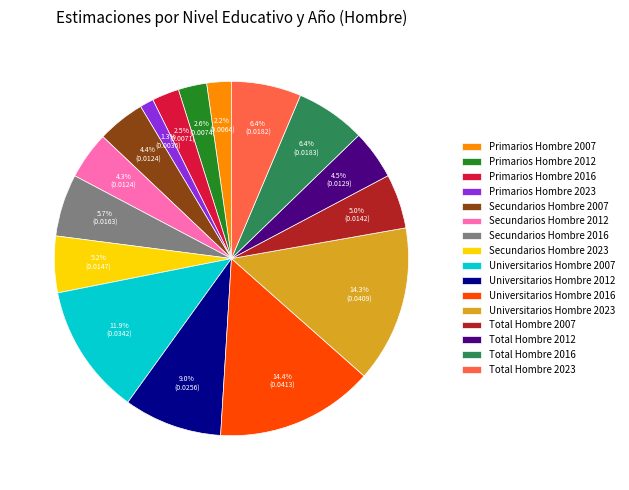

Do Universitarios Hombre 2023 and Secundarios Hombre 2023 together represent more than half of the pie?

No